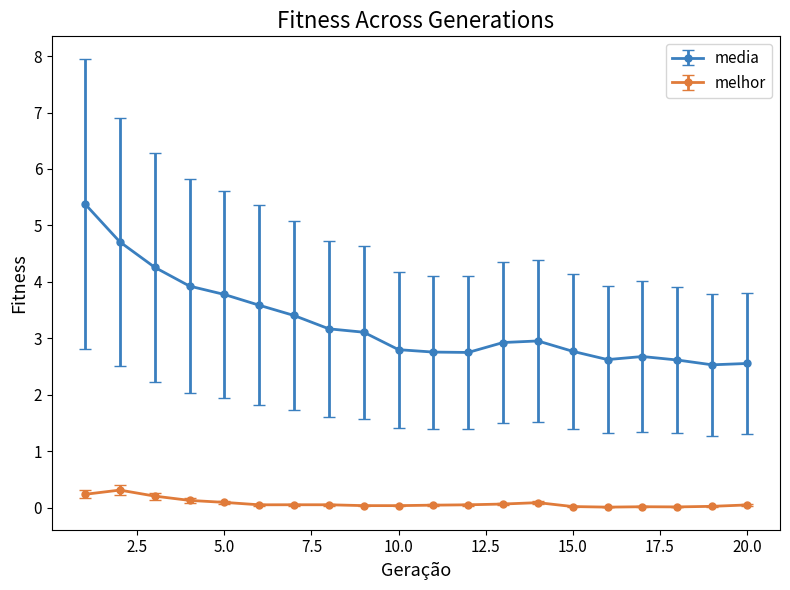

Which series has the largest total across all categories?

media